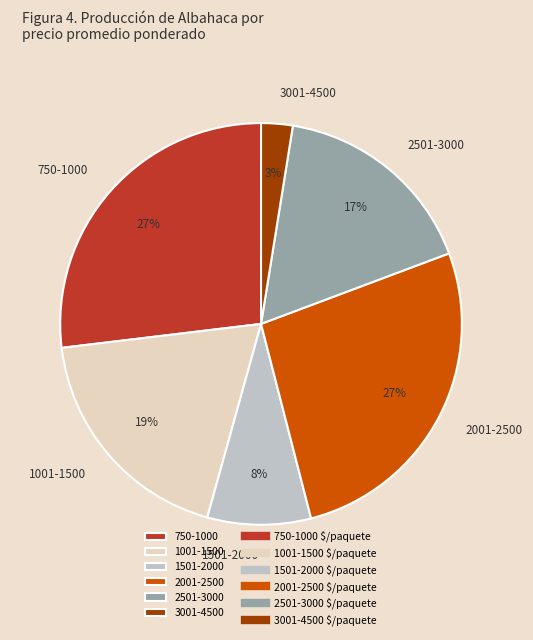

Which category has the smallest portion of the pie?

3001-4500